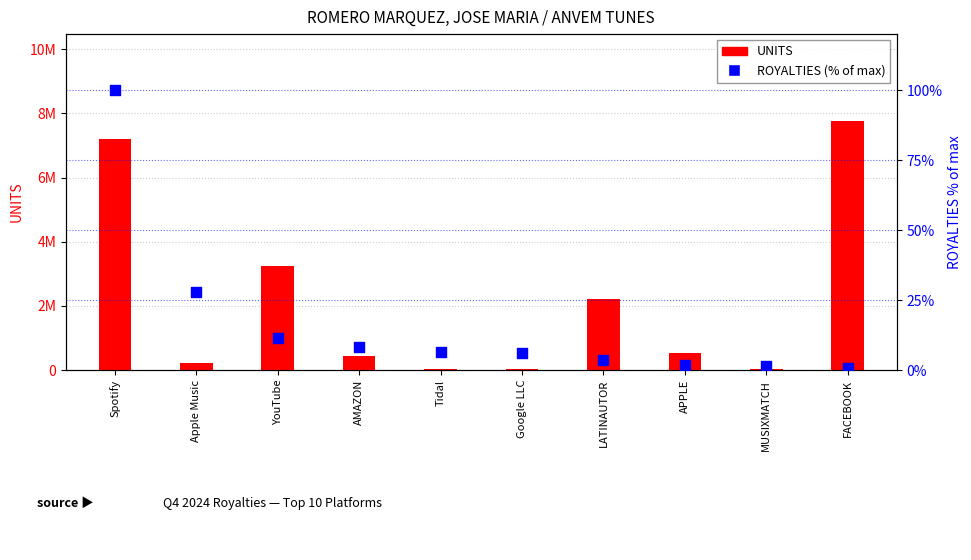

What are all the series names shown in the legend?

UNITS, ROYALTIES (% of max)